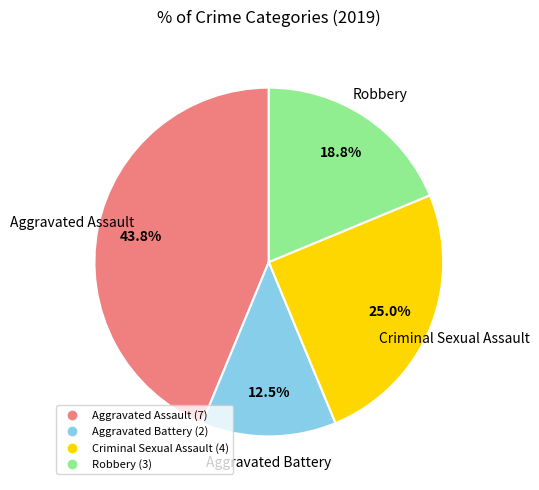

The Aggravated Assault slice represents 44% of the pie. True or false?

True